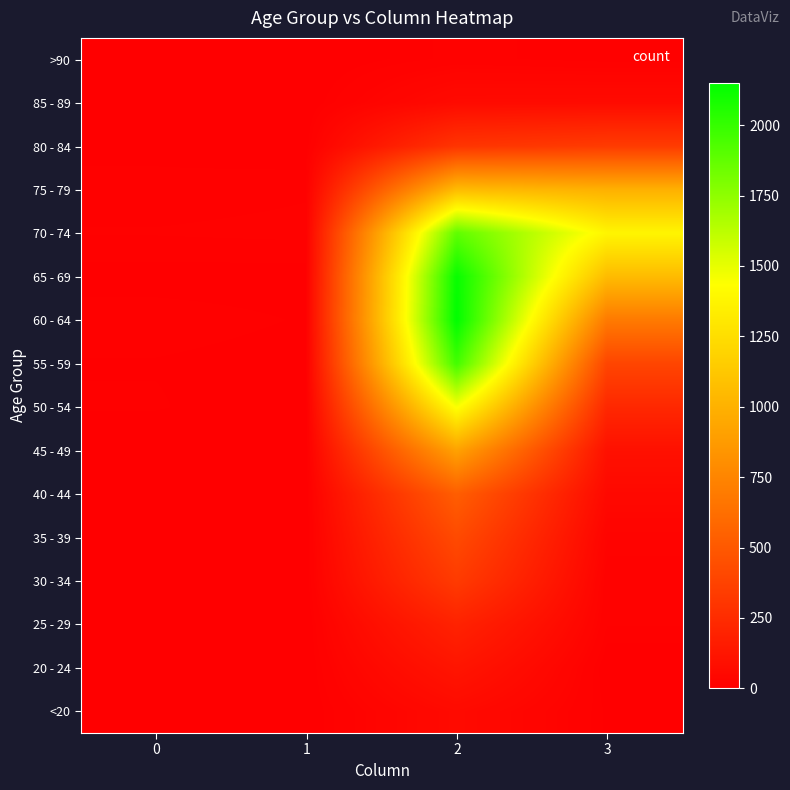

Reading left to right, transcribe all the data shown in this chart.

<20: 0=0	1=1	2=62	3=7
20 - 24: 0=1	1=0	2=121	3=2
25 - 29: 0=0	1=0	2=196	3=13
30 - 34: 0=0	1=2	2=333	3=14
35 - 39: 0=2	1=1	2=420	3=26
40 - 44: 0=0	1=1	2=530	3=53
45 - 49: 0=2	1=1	2=915	3=97
50 - 54: 0=9	1=3	2=1450	3=227
55 - 59: 0=8	1=6	2=1965	3=392
60 - 64: 0=11	1=8	2=2151	3=689
65 - 69: 0=6	1=6	2=2130	3=1057
70 - 74: 0=13	1=14	2=1882	3=1381
75 - 79: 0=10	1=12	2=1053	3=993
80 - 84: 0=7	1=4	2=296	3=333
85 - 89: 0=3	1=1	2=62	3=64
>90: 0=0	1=0	2=15	3=9